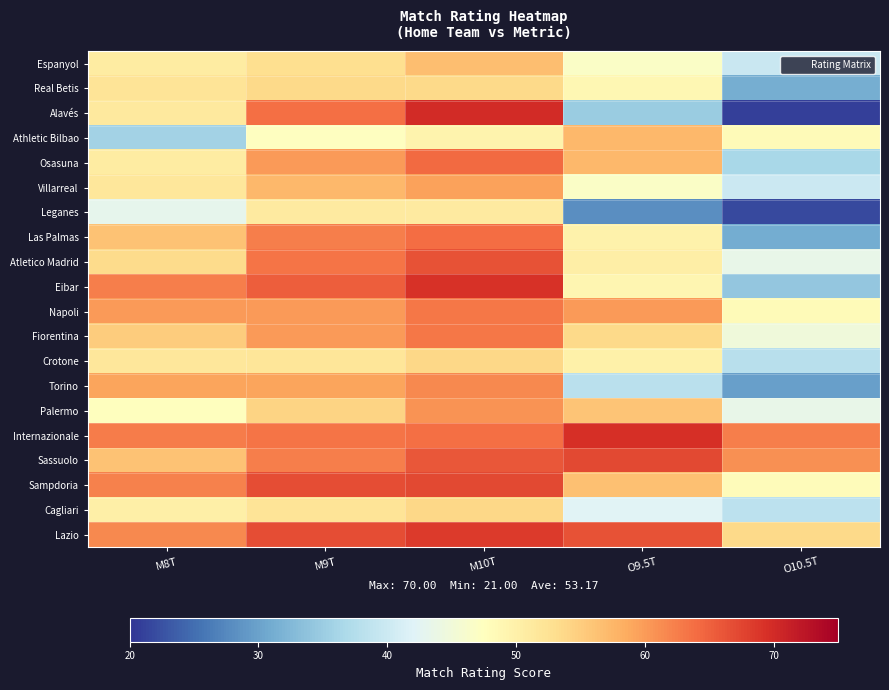

Reading left to right, extract all data points from this chart.

Espanyol: M8T=50.8	M9T=53.0	M10T=56.7	O9.5T=46.7	O10.5T=39.7
Real Betis: M8T=52.2	M9T=53.7	M10T=53.7	O9.5T=48.8	O10.5T=31.3
Alavés: M8T=51.3	M9T=63.7	M10T=70.0	O9.5T=34.8	O10.5T=21.0
Athletic Bilbao: M8T=35.8	M9T=47.3	M10T=49.5	O9.5T=57.3	O10.5T=48.2
Osasuna: M8T=50.9	M9T=60.1	M10T=64.1	O9.5T=57.2	O10.5T=36.4
Villarreal: M8T=51.7	M9T=57.2	M10T=59.3	O9.5T=46.8	O10.5T=39.8
Leganes: M8T=43.1	M9T=51.0	M10T=51.0	O9.5T=28.0	O10.5T=21.8
Las Palmas: M8T=56.2	M9T=62.5	M10T=64.0	O9.5T=49.8	O10.5T=31.2
Atletico Madrid: M8T=53.3	M9T=63.3	M10T=66.3	O9.5T=50.5	O10.5T=43.5
Eibar: M8T=62.3	M9T=65.3	M10T=69.3	O9.5T=49.2	O10.5T=34.3
Napoli: M8T=60.2	M9T=60.2	M10T=63.2	O9.5T=60.0	O10.5T=48.2
Fiorentina: M8T=55.2	M9T=60.0	M10T=63.0	O9.5T=53.7	O10.5T=44.8
Crotone: M8T=51.6	M9T=52.0	M10T=53.8	O9.5T=50.0	O10.5T=37.9
Torino: M8T=59.1	M9T=59.1	M10T=61.5	O9.5T=38.1	O10.5T=29.7
Palermo: M8T=47.7	M9T=54.3	M10T=60.7	O9.5T=56.0	O10.5T=43.5
Internazionale: M8T=62.7	M9T=63.3	M10T=63.7	O9.5T=69.5	O10.5T=62.5
Sassuolo: M8T=56.2	M9T=62.5	M10T=65.8	O9.5T=67.2	O10.5T=60.8
Sampdoria: M8T=62.3	M9T=66.8	M10T=67.1	O9.5T=56.4	O10.5T=48.1
Cagliari: M8T=50.2	M9T=52.0	M10T=53.9	O9.5T=42.3	O10.5T=38.5
Lazio: M8T=61.5	M9T=66.7	M10T=68.5	O9.5T=66.3	O10.5T=53.7